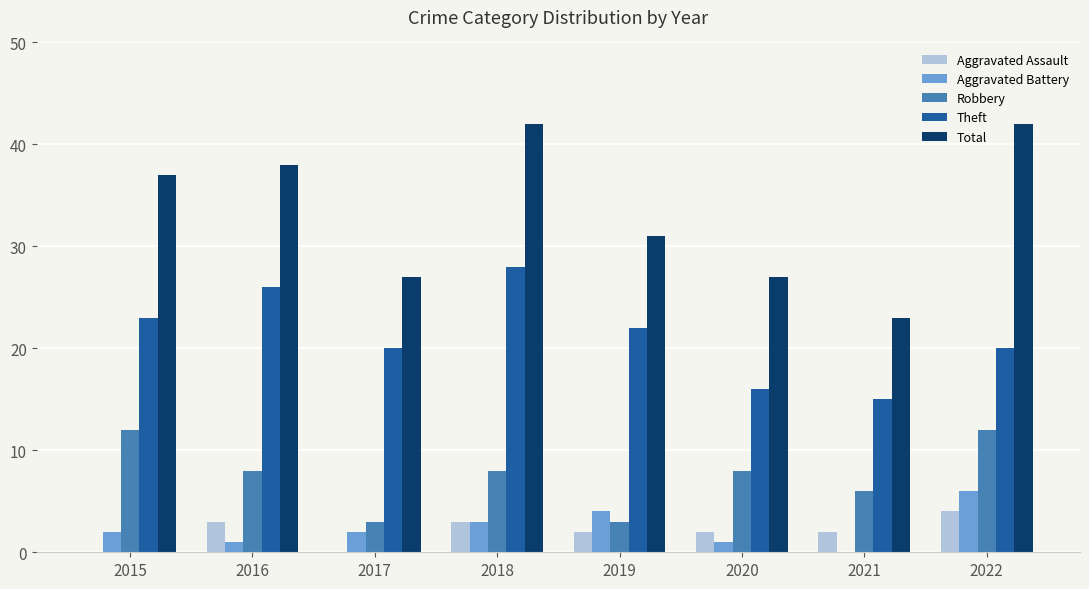

What is the sum of all Aggravated Battery values?

19